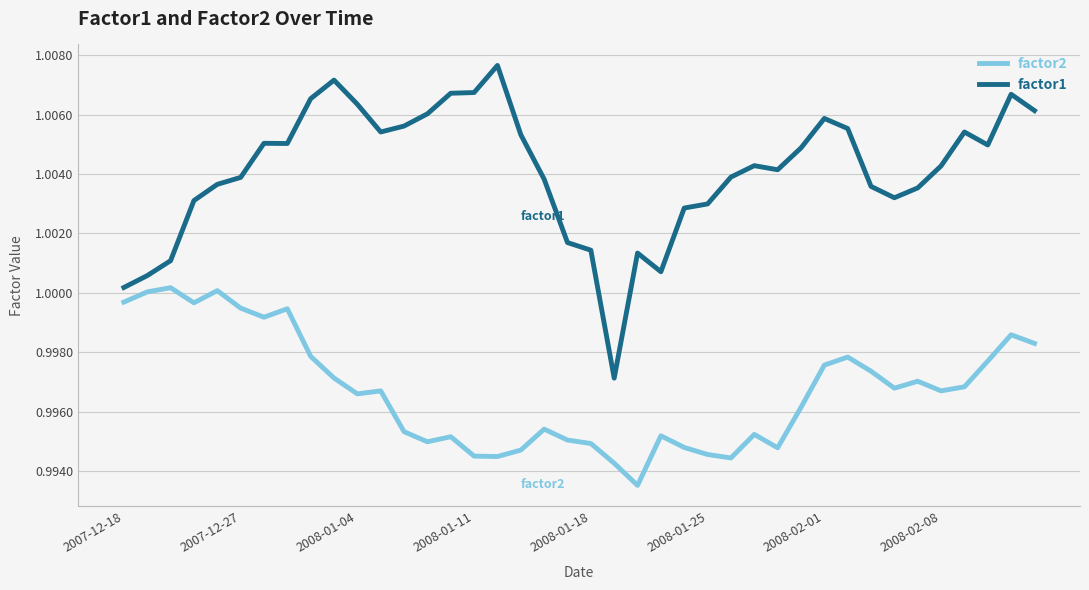

Rank the series by their maximum value, from highest to lowest.

factor1, factor2